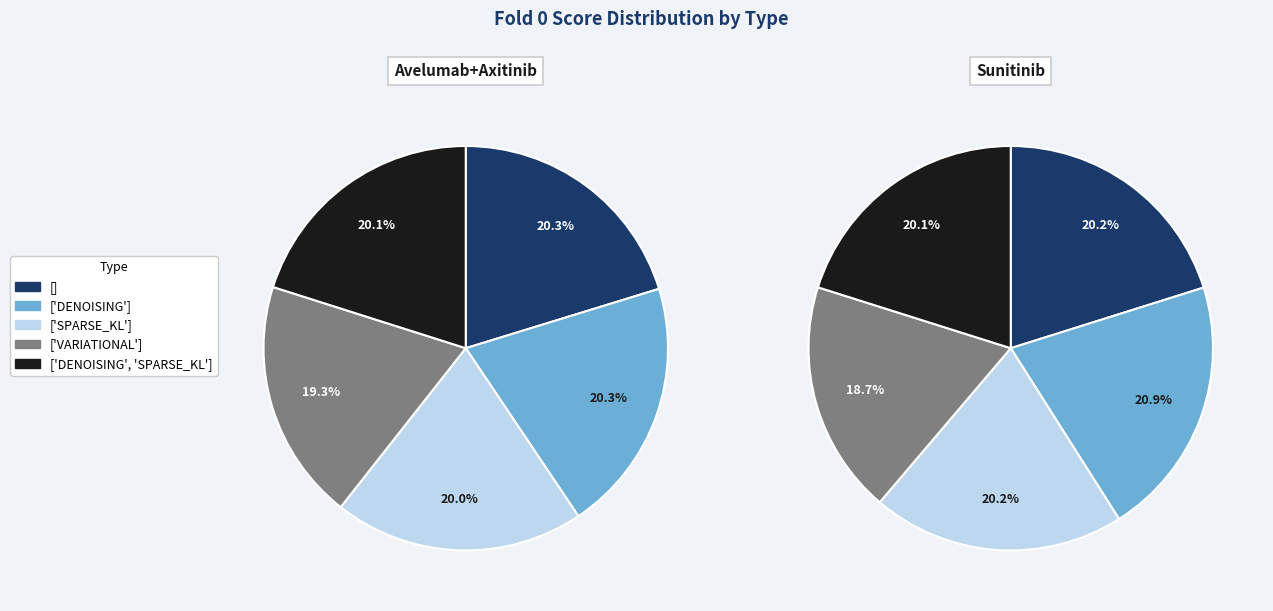

Rank the series by their maximum value, from highest to lowest.

Sunitinib, Avelumab+Axitinib